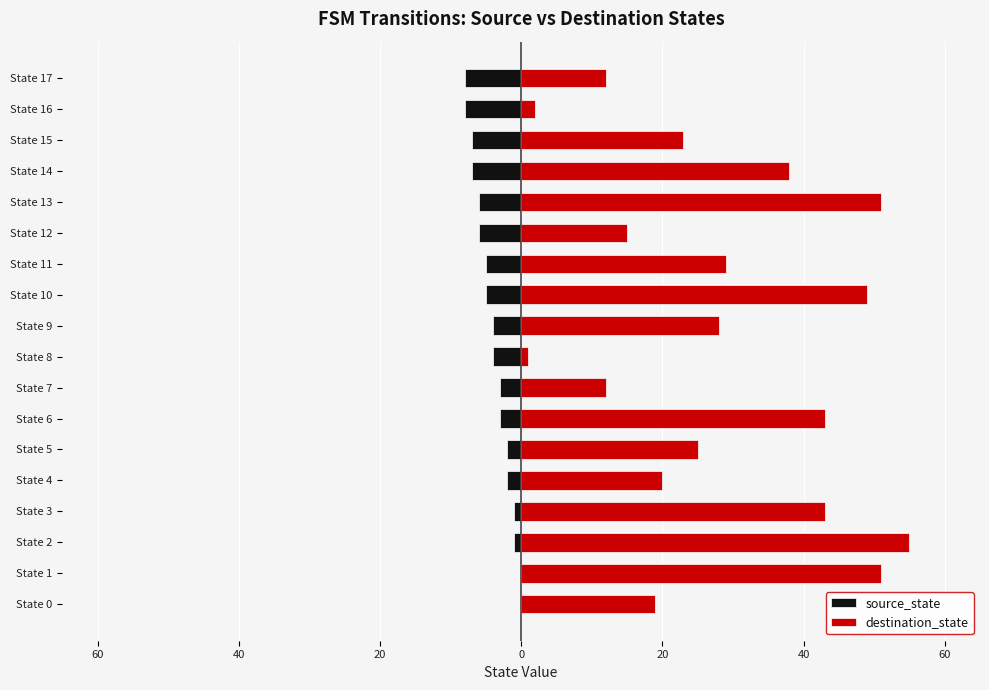

Between State 12 and State 10, which is larger?

State 10